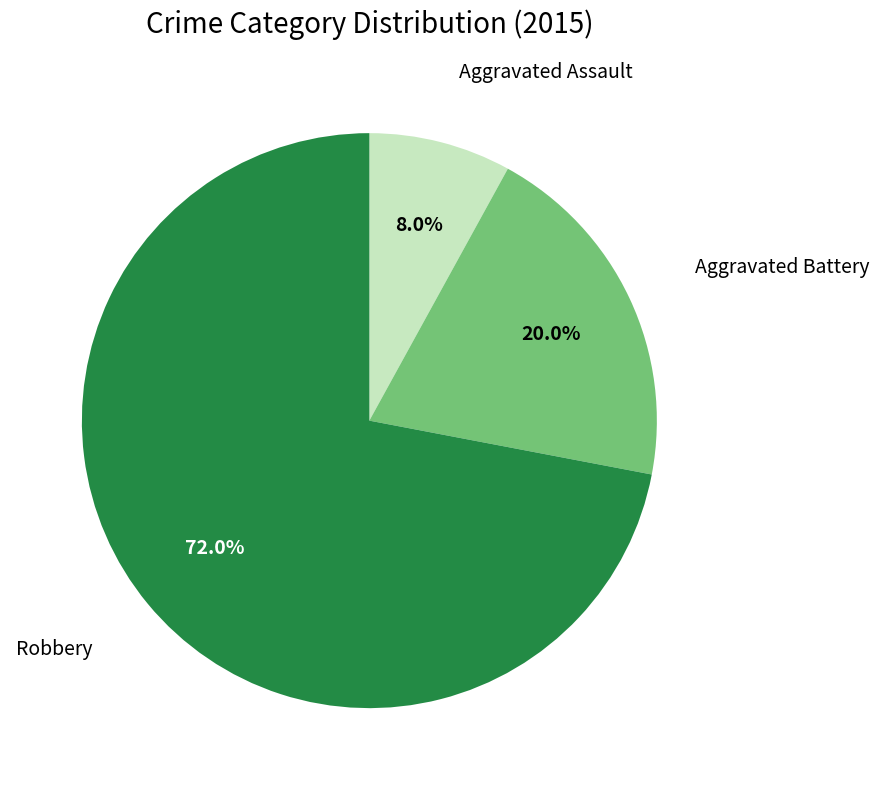

Is there any slice that represents more than half of the pie?

Yes